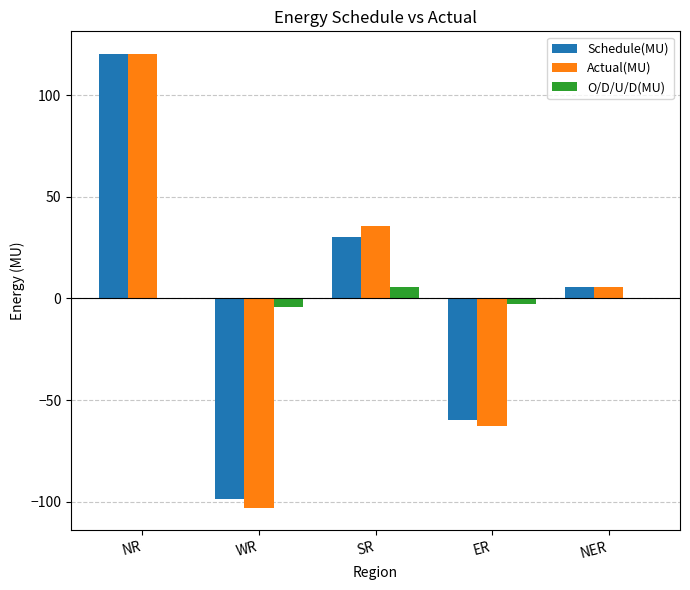

What are all the series names shown in the legend?

Schedule(MU), Actual(MU), O/D/U/D(MU)